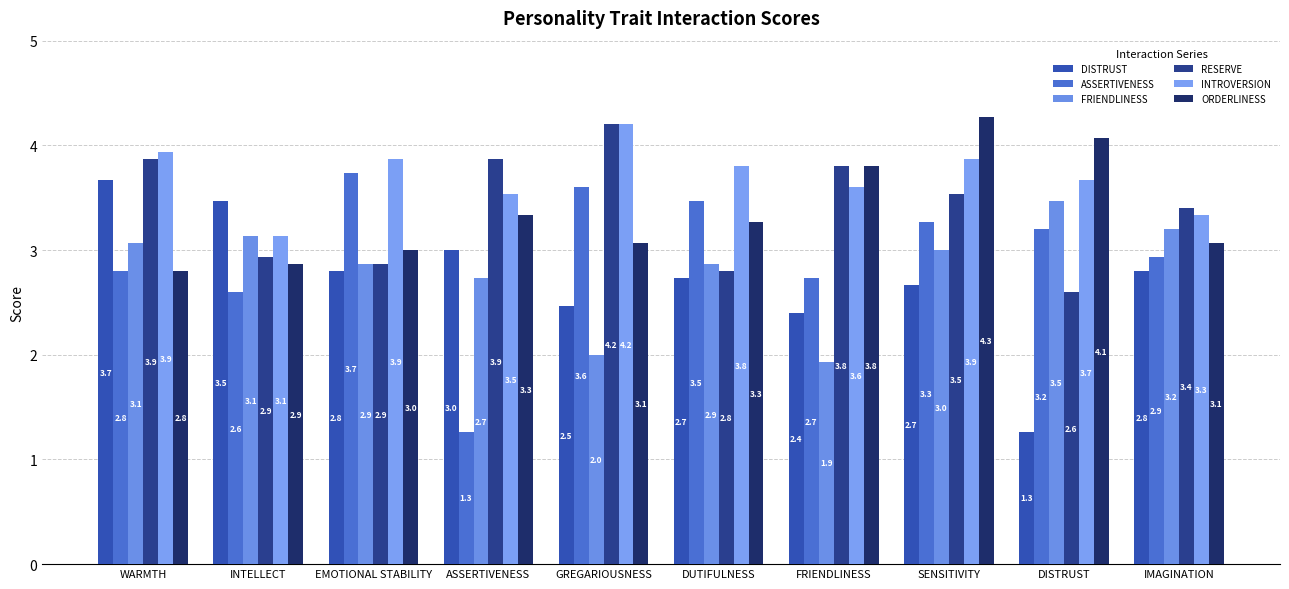

Rank the categories by INTROVERSION value from highest to lowest.

GREGARIOUSNESS, WARMTH, EMOTIONAL STABILITY, SENSITIVITY, DUTIFULNESS, DISTRUST, FRIENDLINESS, ASSERTIVENESS, IMAGINATION, INTELLECT